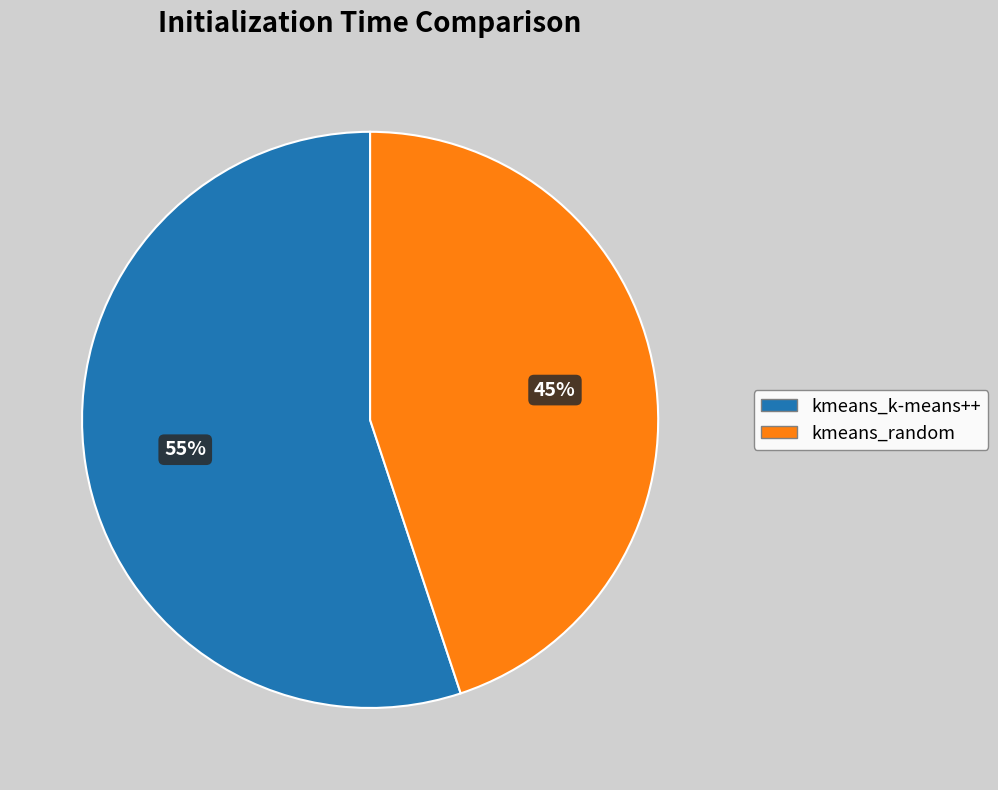

What is the largest slice in the pie chart?

kmeans_k-means++